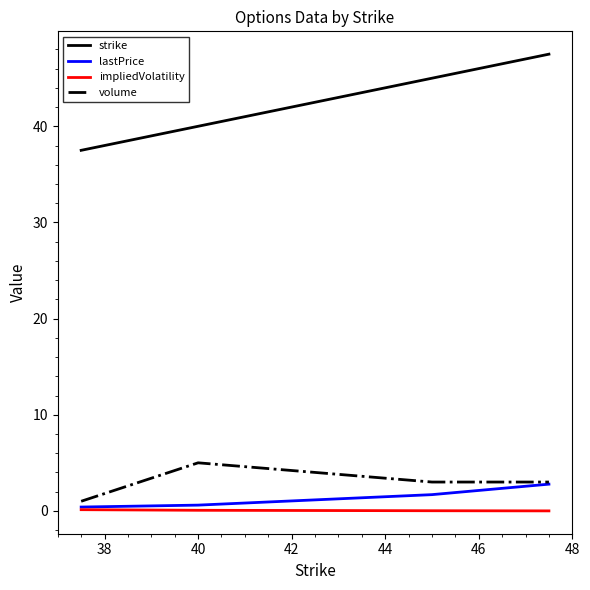

What is the greatest value displayed?

47.5